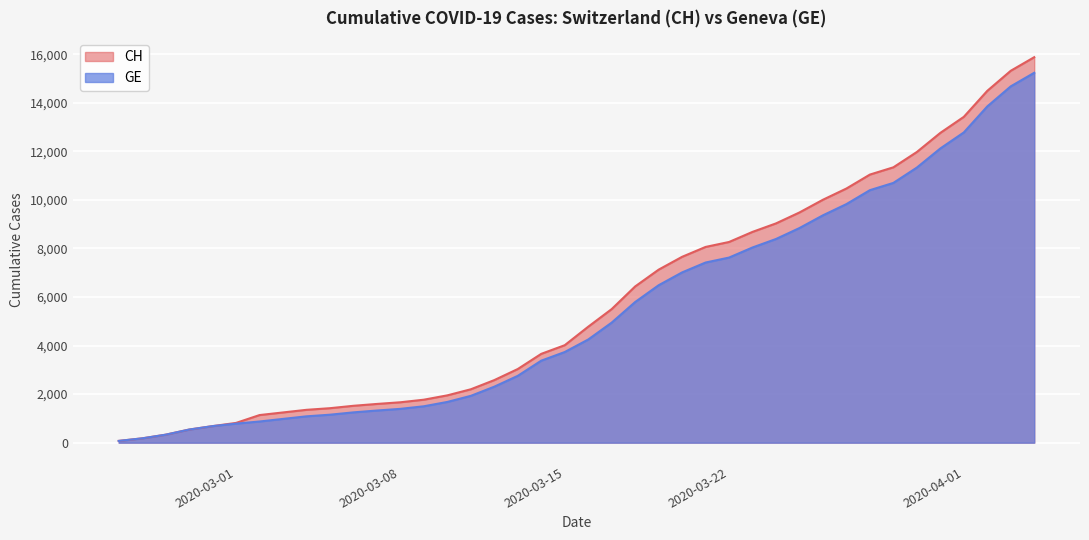

What is the average value of the CH series?

5836